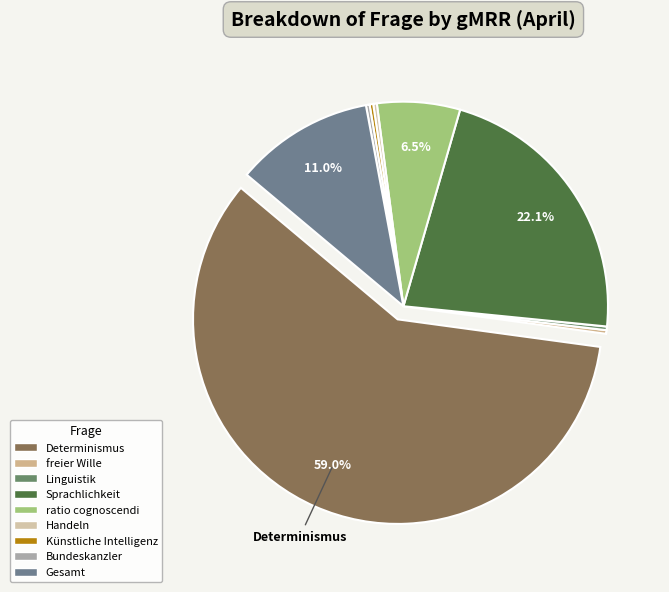

What percentage is the ratio cognoscendi slice, to the nearest percent?

7%